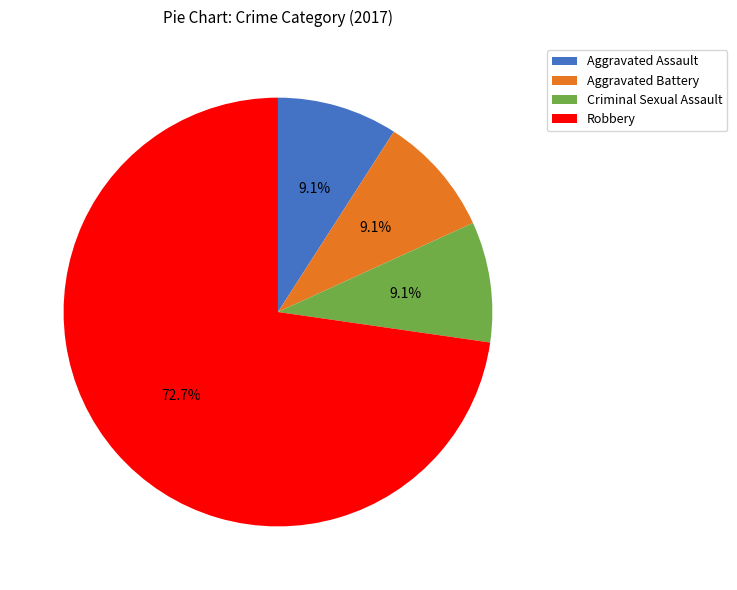

To the nearest percent, what is the average slice percentage?

25%